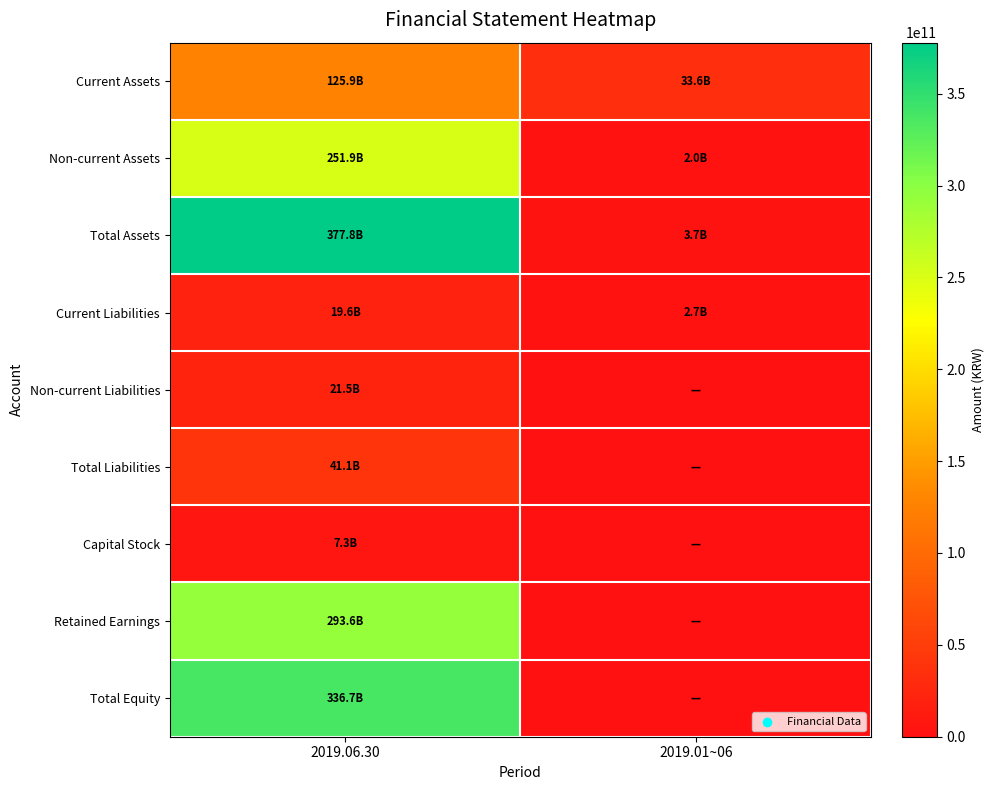

At how many categories does at least one series exceed 256777395126?

1